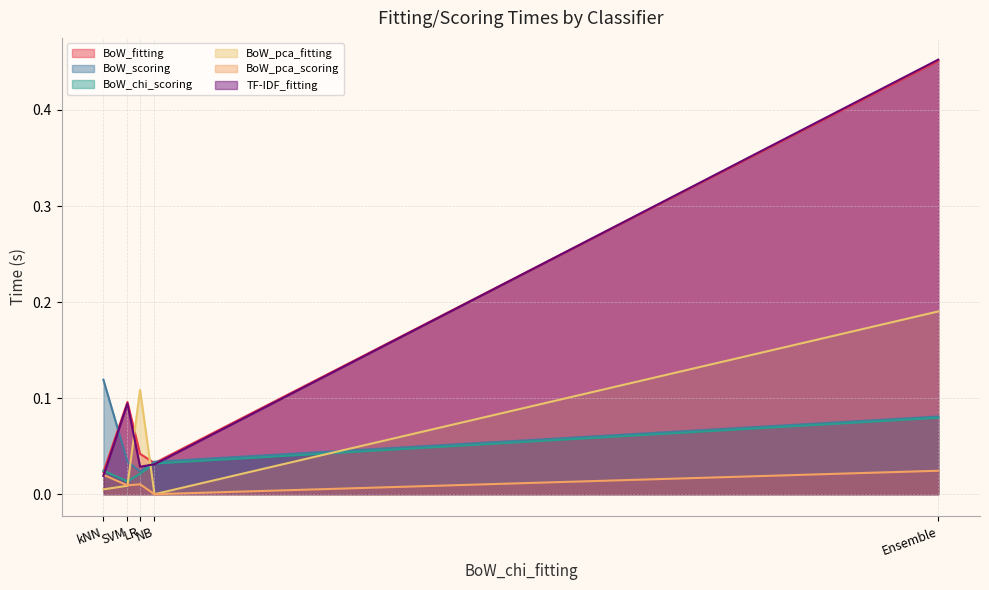

True or false: BoW_fitting has a value of 0.1 at SVM.

True